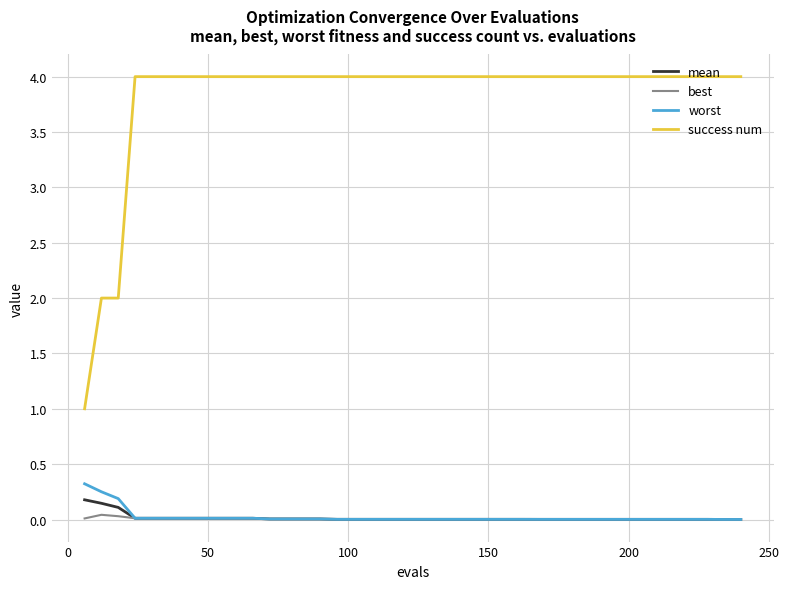

True or false: success num and best cross at least once.

False